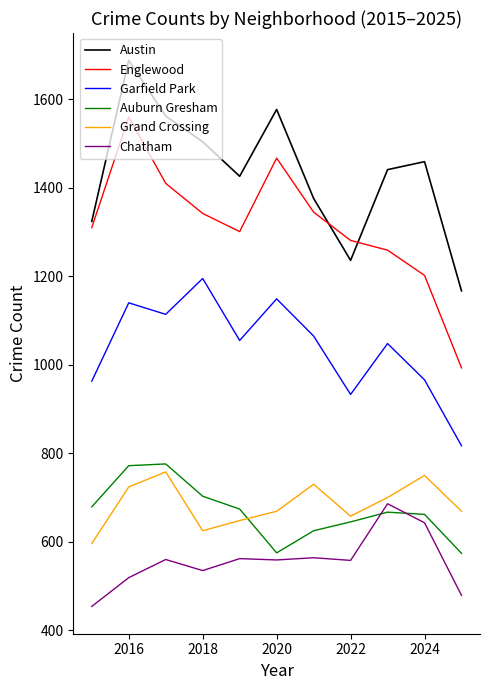

Which series has the widest spread of values?

Englewood